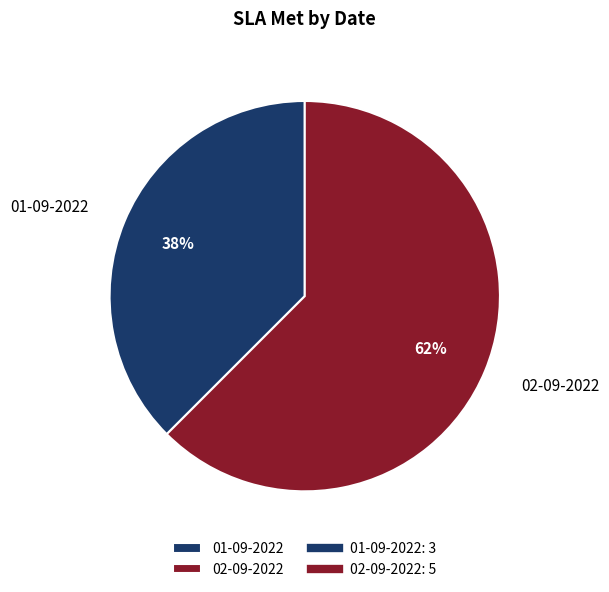

Combined, do 01-09-2022 and 02-09-2022 account for over 50%?

Yes